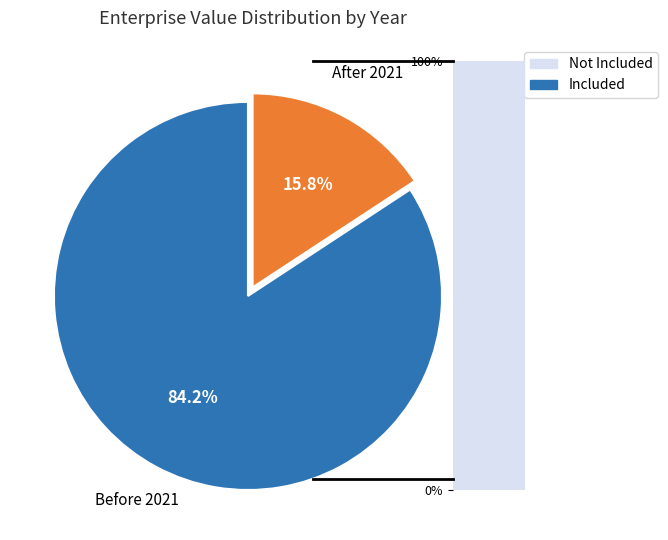

Does any single category account for the majority?

Yes